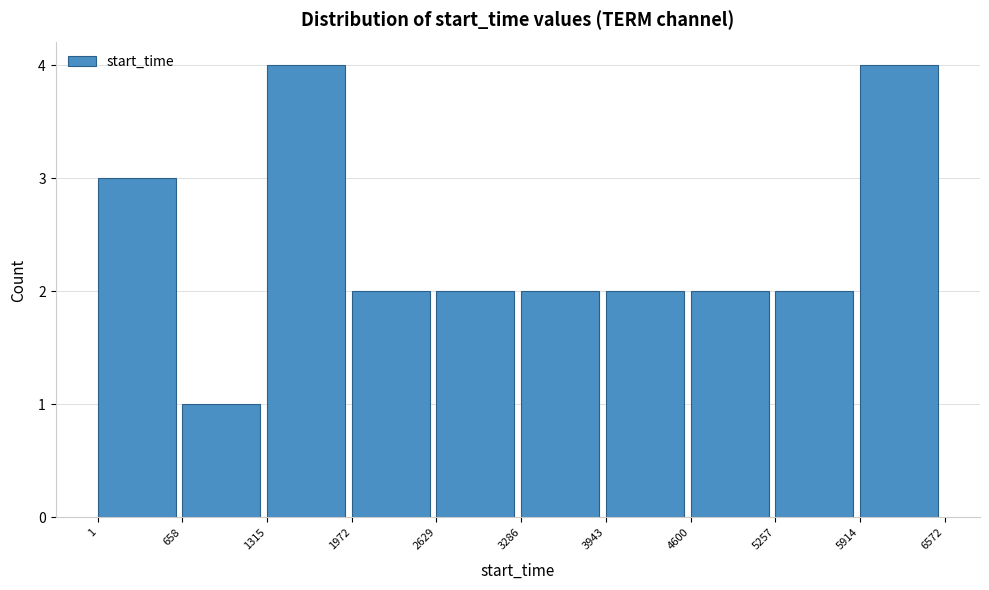

Reading left to right, transcribe this chart: for each bar, give the range it covers on the x-axis and its height. The values are not printed on the chart, so give them approximately, as read against the axis.

1 to 658: 3
658 to 1315: 1
1315 to 1972: 4
1972 to 2629: 2
2629 to 3286: 2
3286 to 3943: 2
3943 to 4600: 2
4600 to 5257: 2
5257 to 5914: 2
5914 to 6572: 4